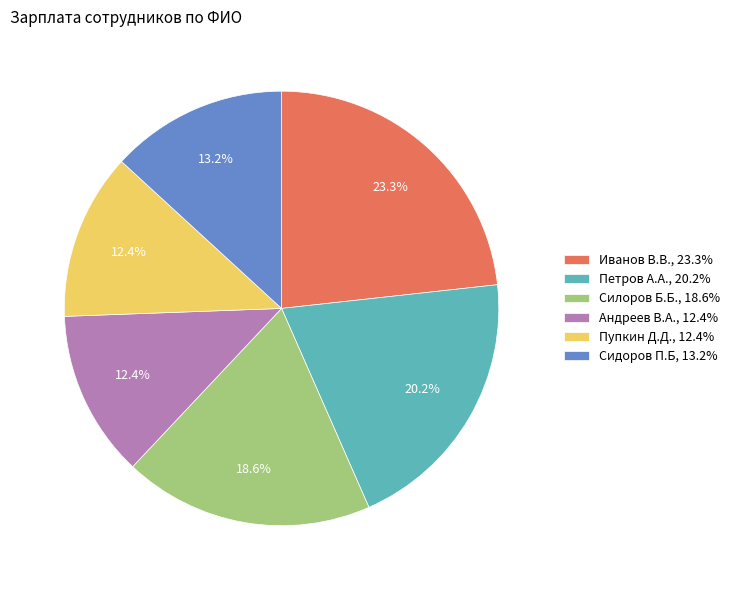

What percentage do Силоров Б.Б. and Пупкин Д.Д. together represent?

31.0%